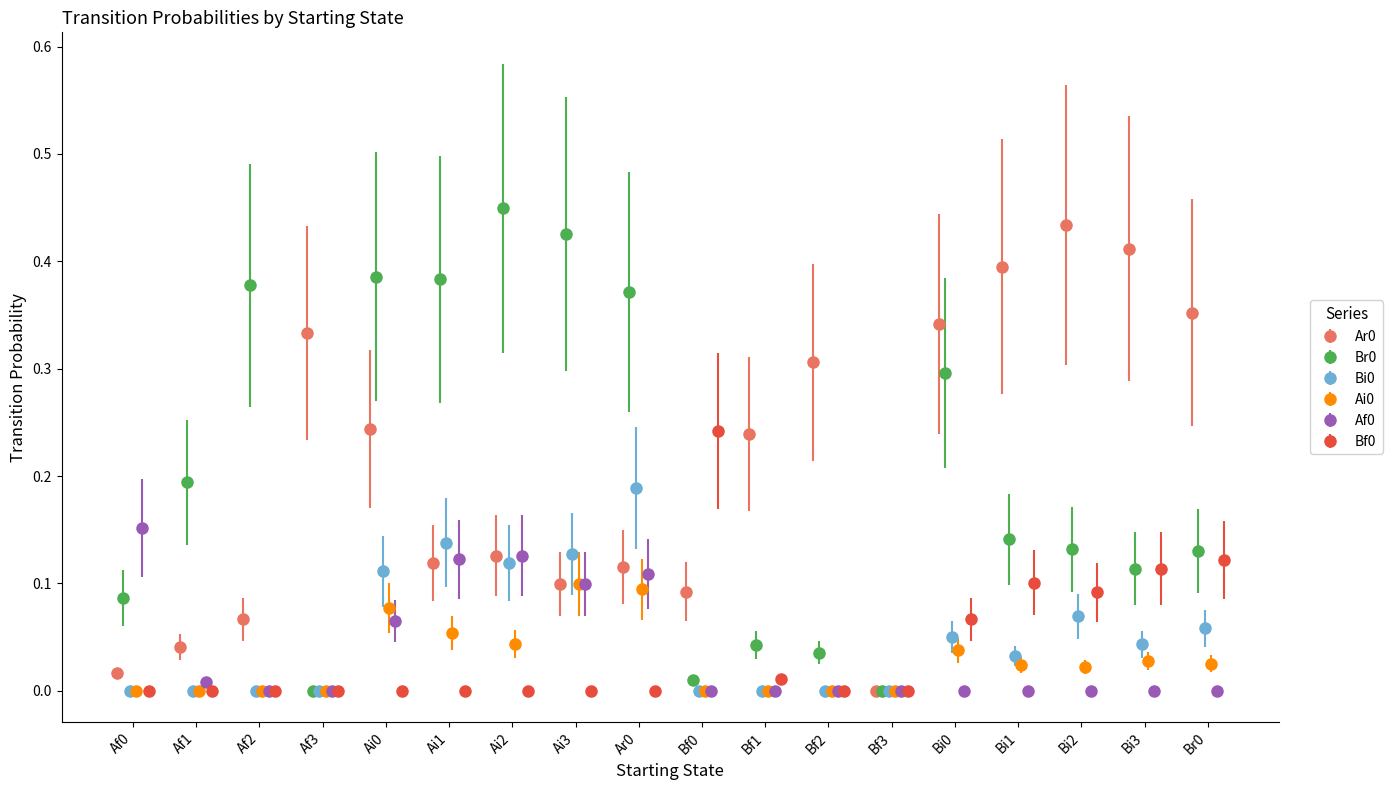

True or false: Ar0 has more than 0 points higher than both neighbors.

True